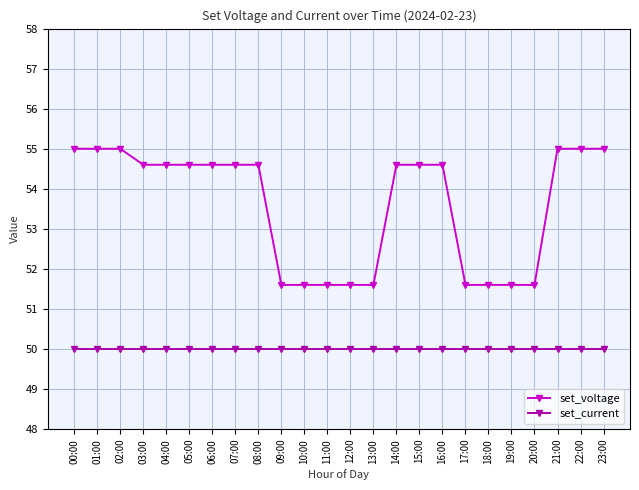

How many lines are shown in the chart?

2